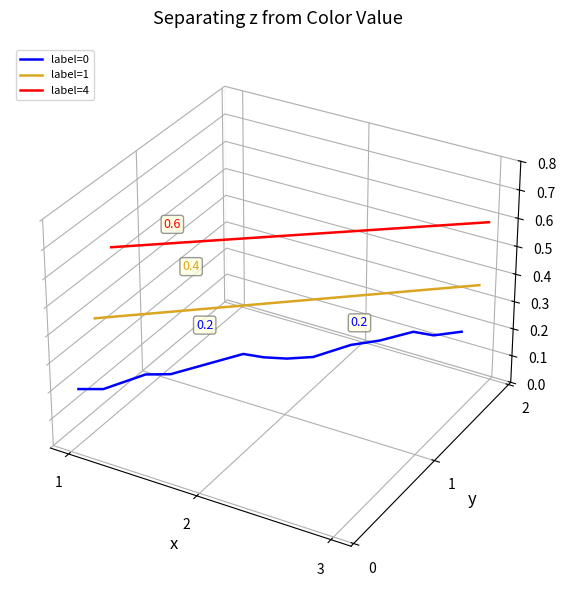

Which series has the widest spread of values?

label=0